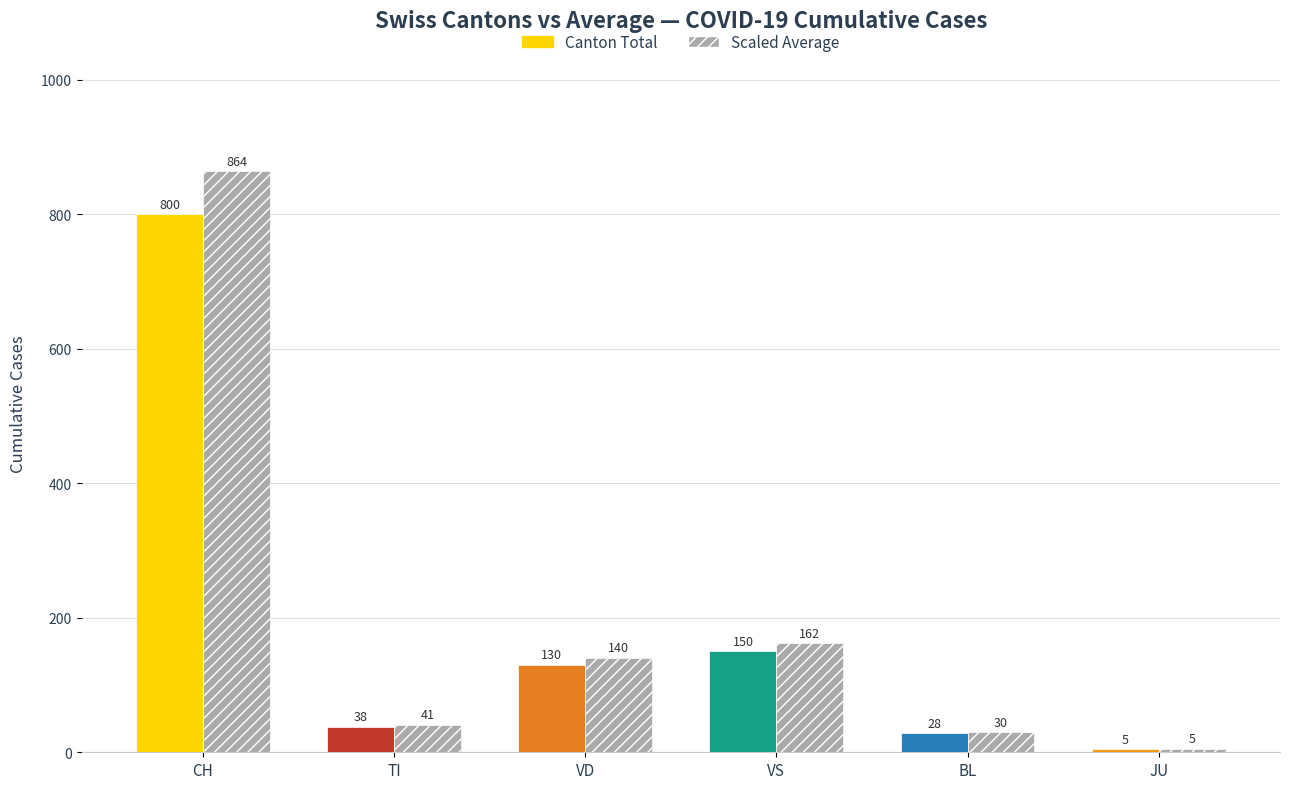

What is the value of the Canton Total bar at the 4th from the left?

150.0